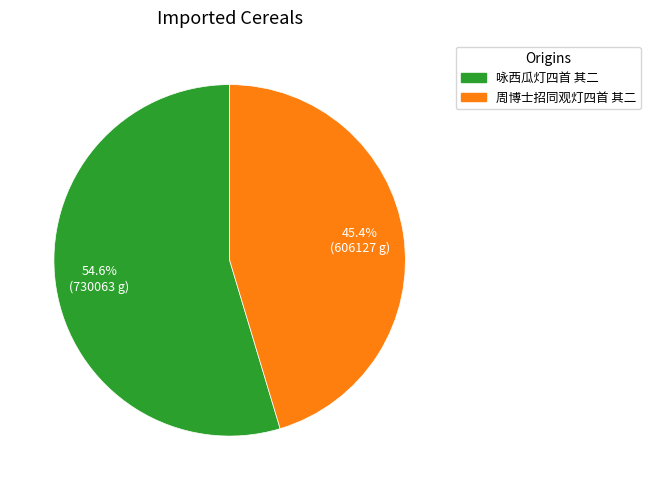

Which category has the biggest portion of the pie?

咏西瓜灯四首 其二